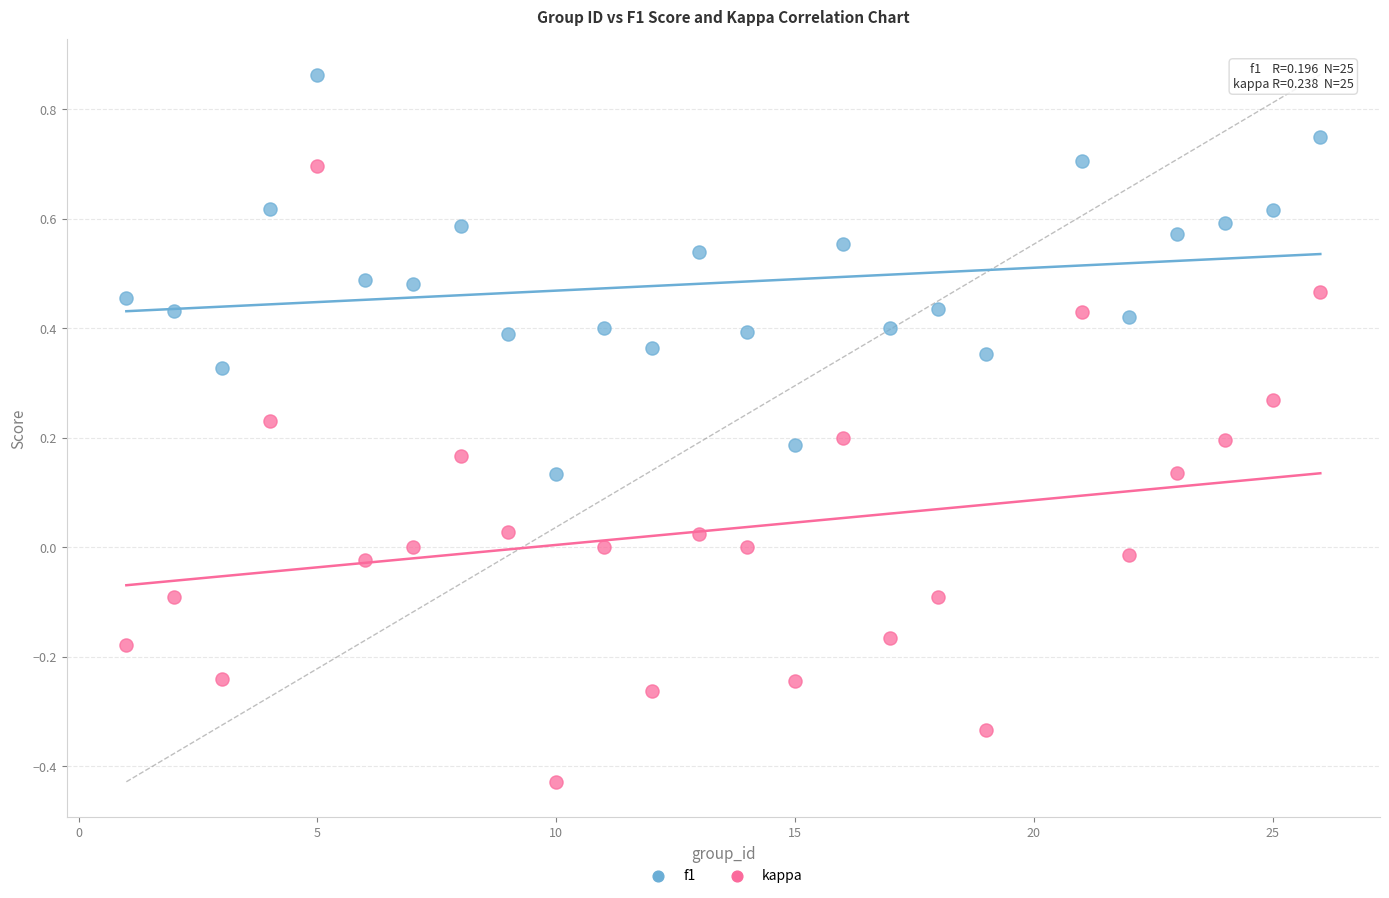

Across all data points, what is the range of Y values (max minus min)?

1.3